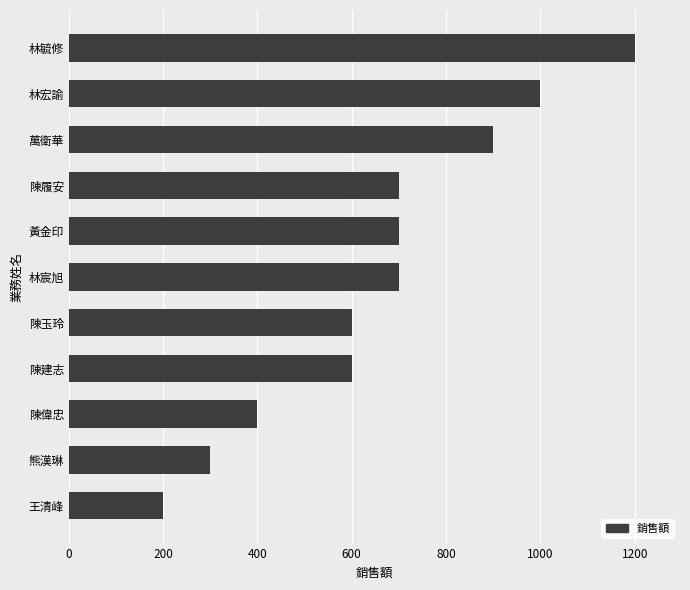

Which label corresponds to the largest value in the chart?

林毓修